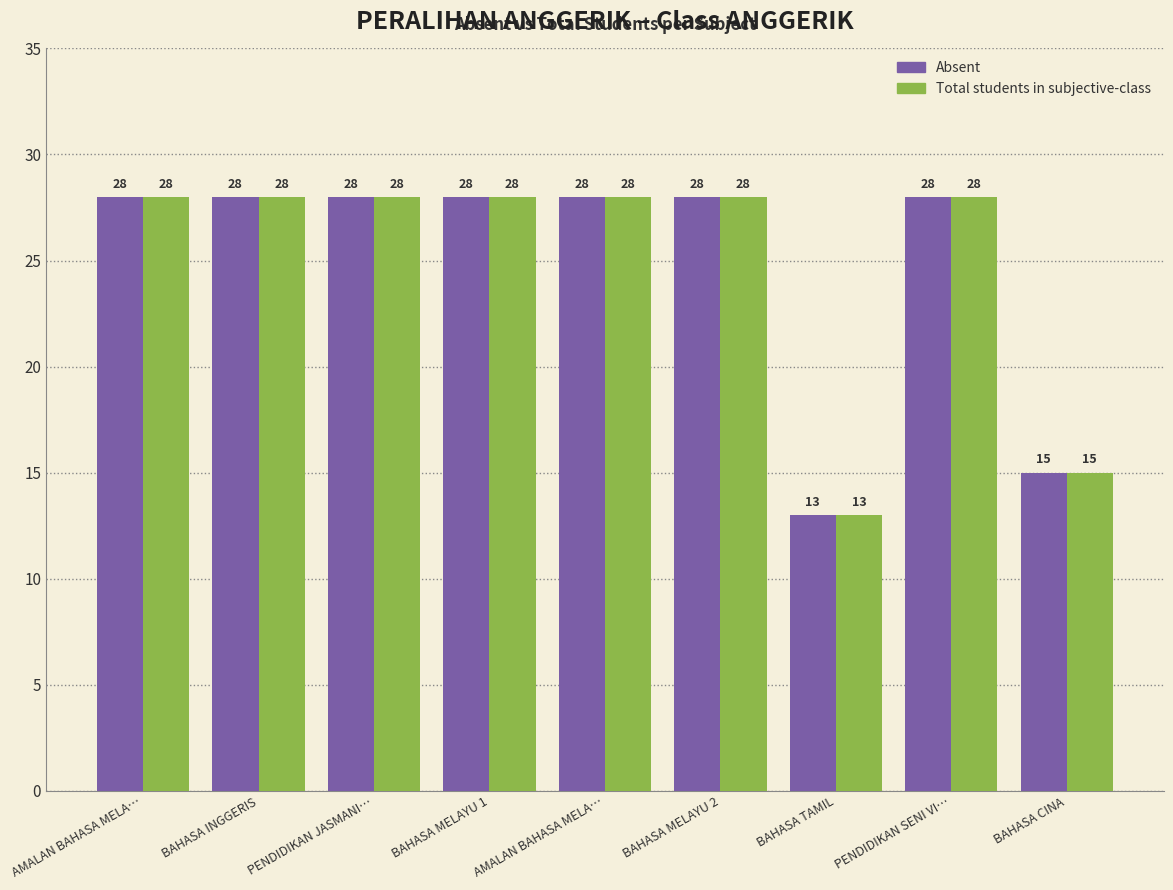

How many bars are there in total?

18